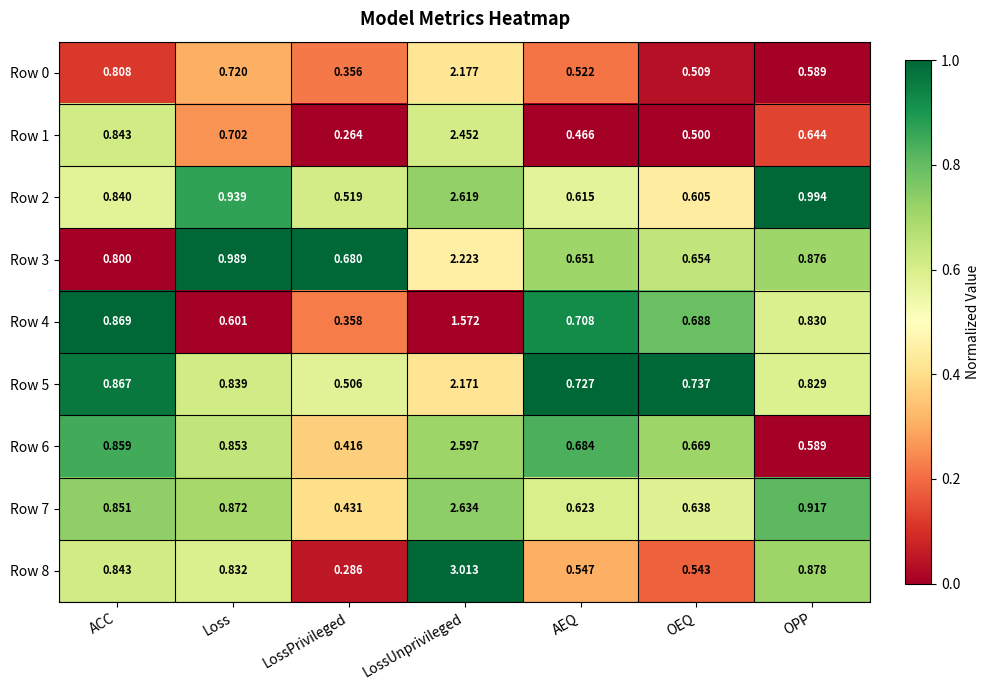

At which label is Row 8 closest to 1?

OPP